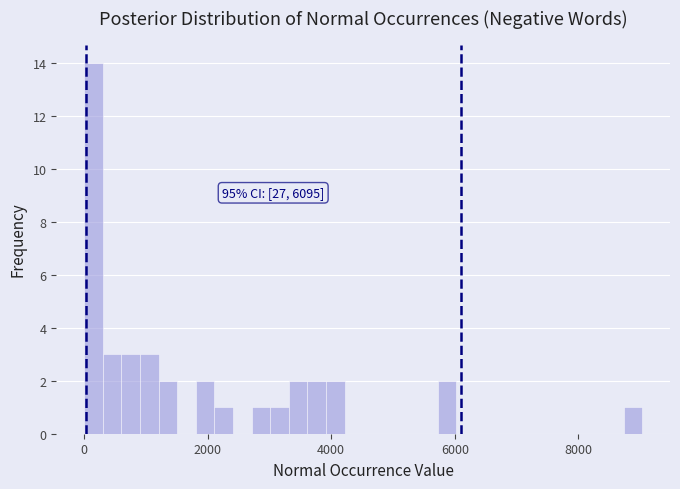

Around what value on the x-axis is the tallest bar? Give the approximate position of its centre, as read against the axis.

200